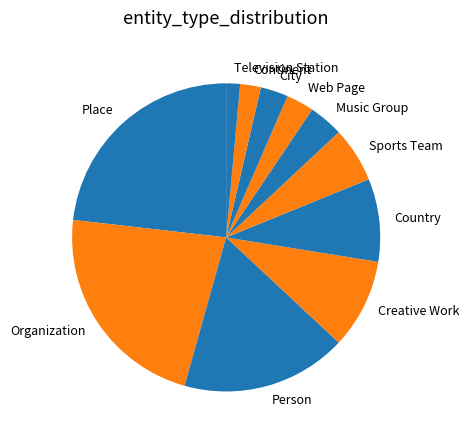

What is the smallest slice in the pie chart?

Television Station